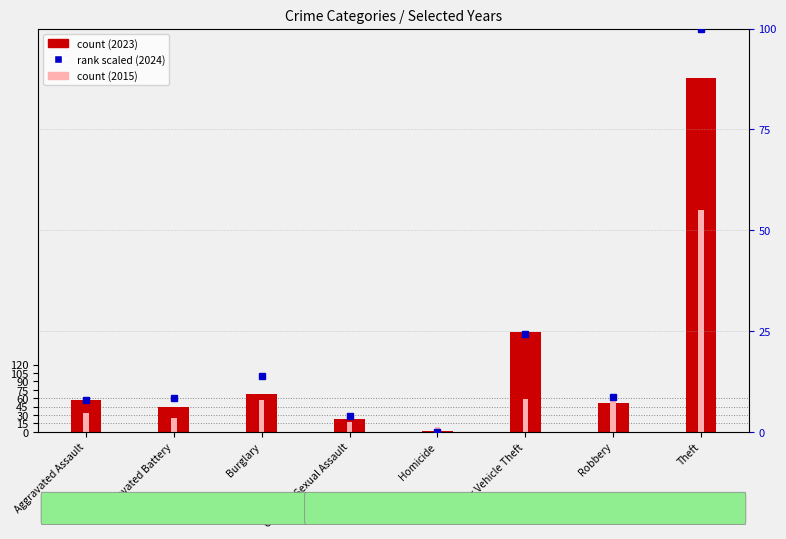

Reading right to left, extract all data points from this chart.

2023 count: Theft=632.0	Robbery=51.0	Motor Vehicle Theft=178.0	Homicide=1.0	Criminal Sexual Assault=23.0	Burglary=67.0	Aggravated Battery=45.0	Aggravated Assault=57.0
2015 count: Theft=396.0	Robbery=60.0	Motor Vehicle Theft=59.0	Homicide=8.0	Criminal Sexual Assault=17.0	Burglary=56.0	Aggravated Battery=25.0	Aggravated Assault=33.0
2024 rank (scaled): Theft=100.0	Robbery=8.6	Motor Vehicle Theft=24.3	Homicide=0.0	Criminal Sexual Assault=4.0	Burglary=13.9	Aggravated Battery=8.3	Aggravated Assault=7.9